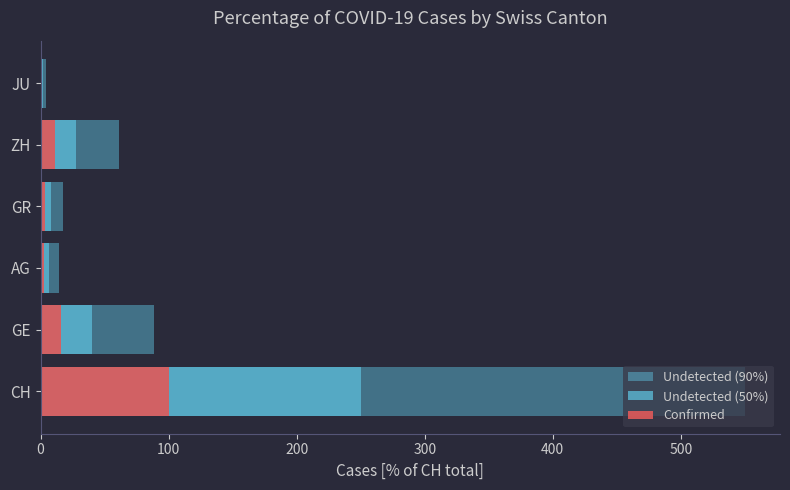

What are all the series names shown in the legend?

Undetected (90%), Undetected (50%), Confirmed